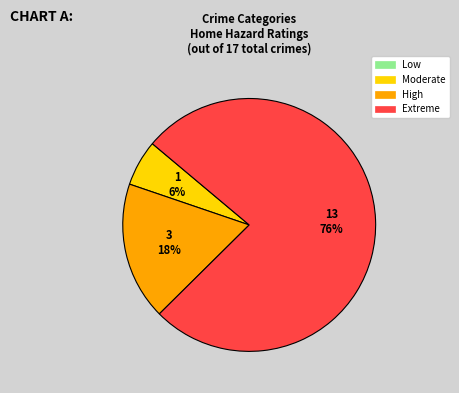

Is there any slice that represents more than half of the pie?

Yes